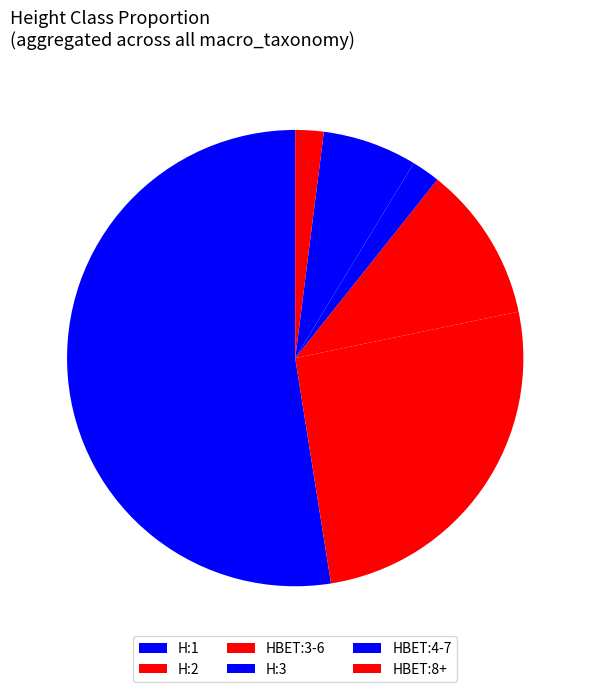

What is the largest slice in the pie chart?

H:1